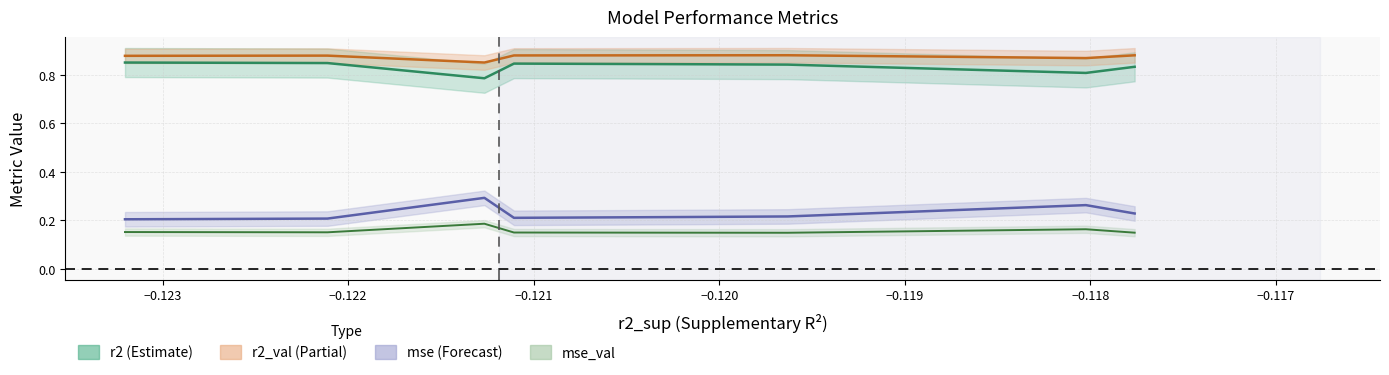

The value of r2 at 9 is 1.5. True or false?

False